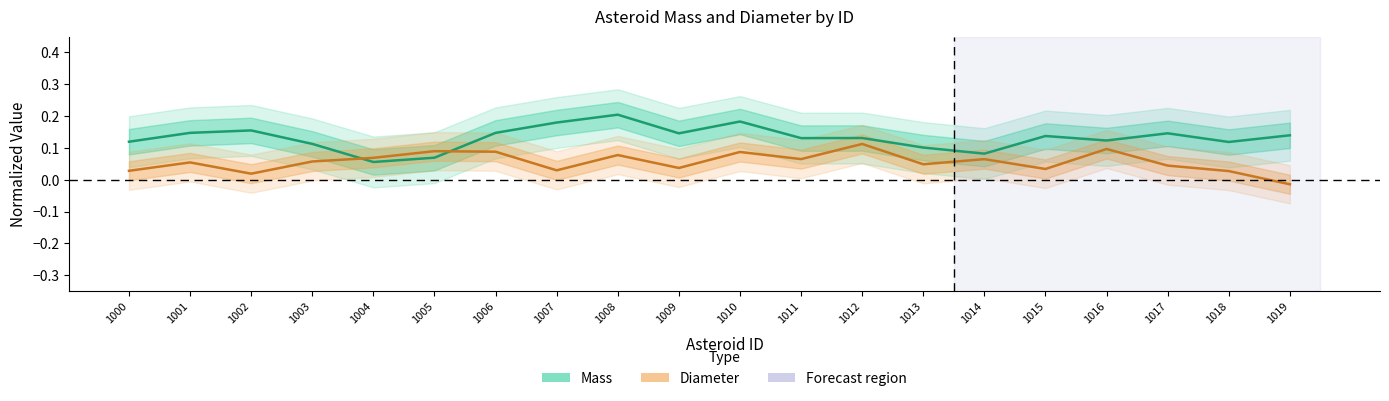

Between 1013 and 1015, which is larger?

1015